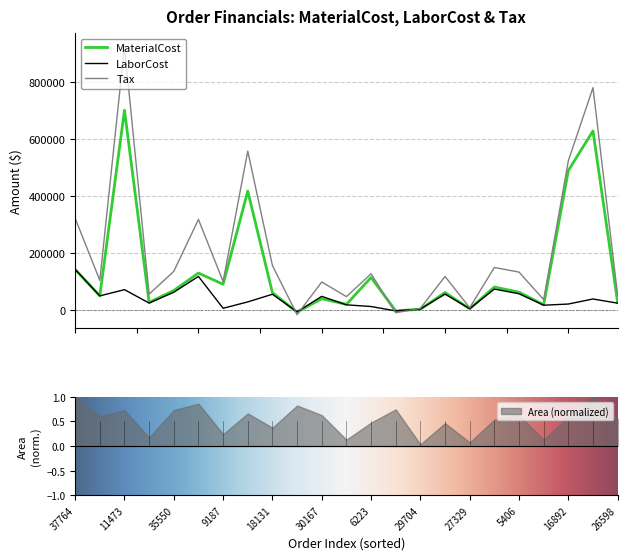

What is the lowest value of the Tax series?

-17308.1